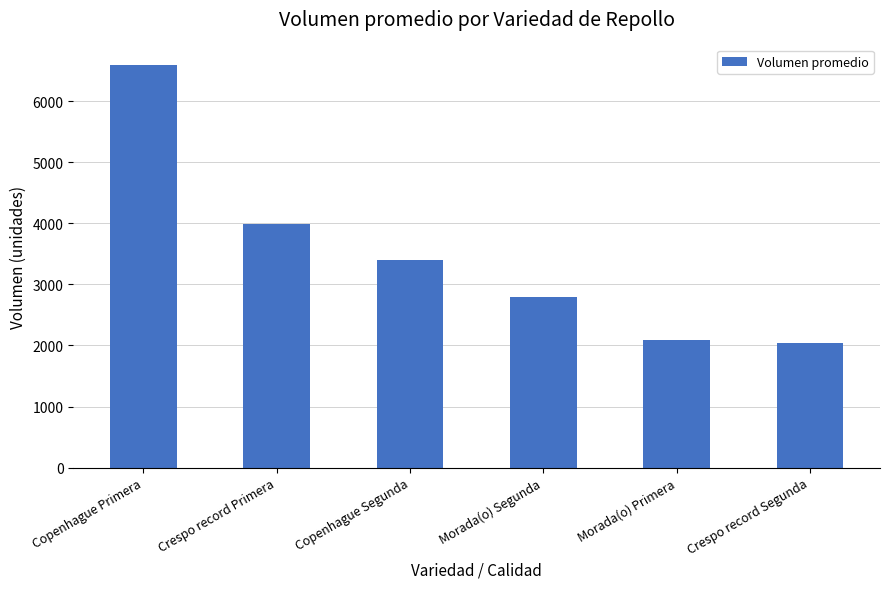

The value at Morada(o) Primera is 2088.9. True or false?

True